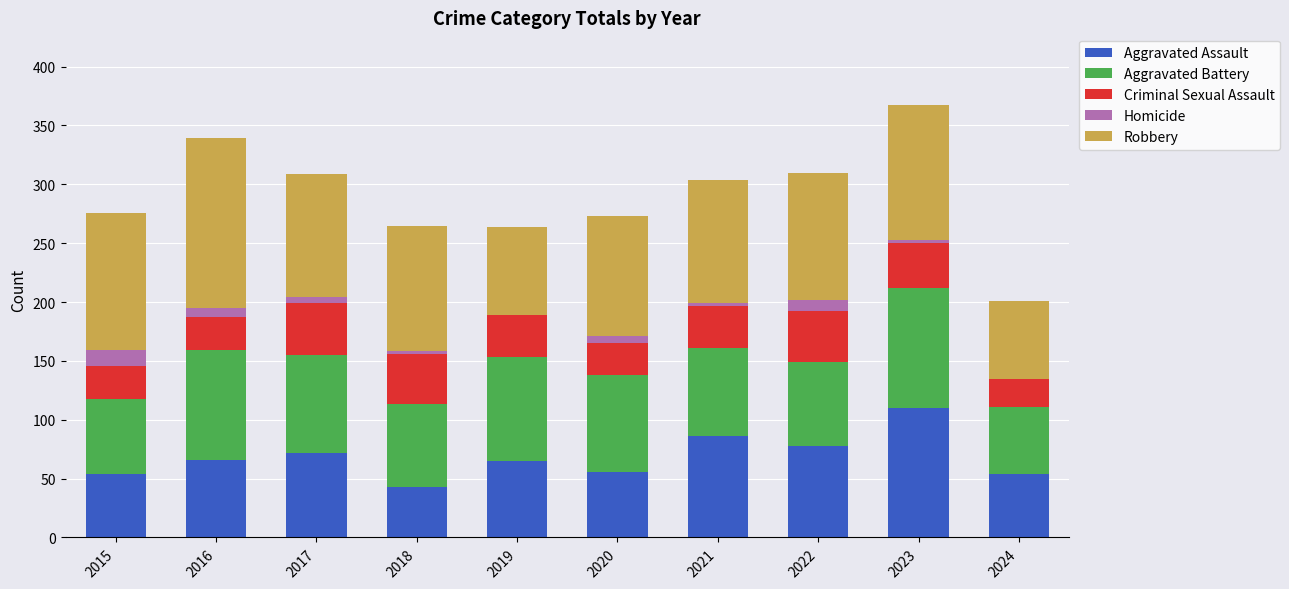

What is the total value across all series at 2019?

264